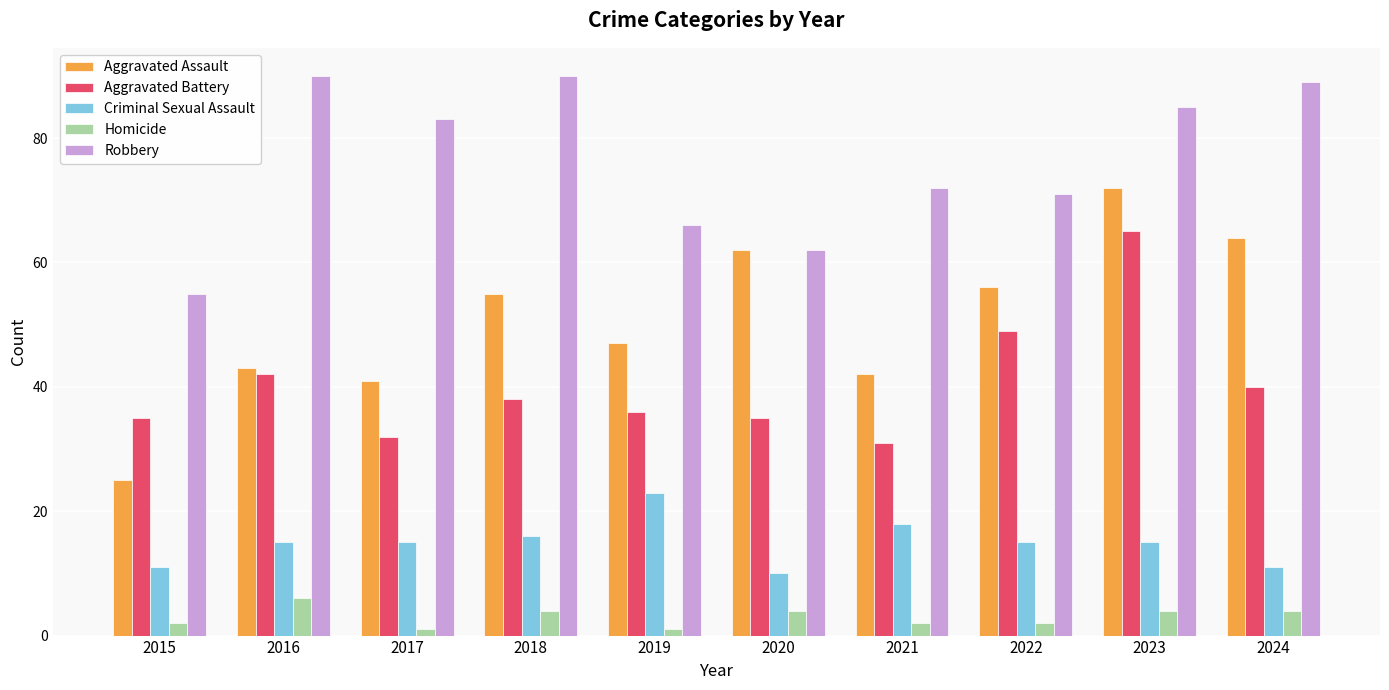

Where does the Aggravated Battery series first go above 38?

2016